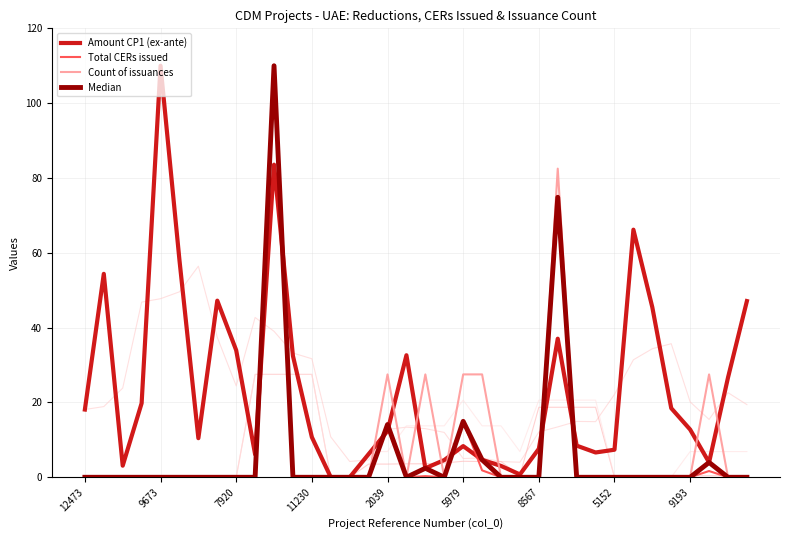

At how many categories does at least one series exceed 74?

3